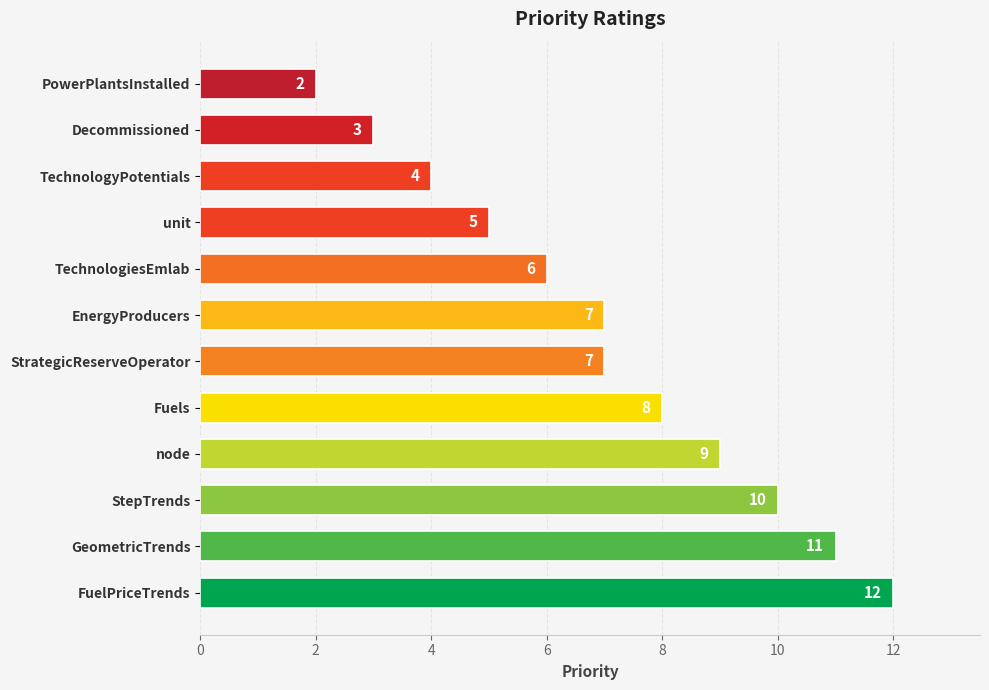

What is the maximum value shown in the chart?

12